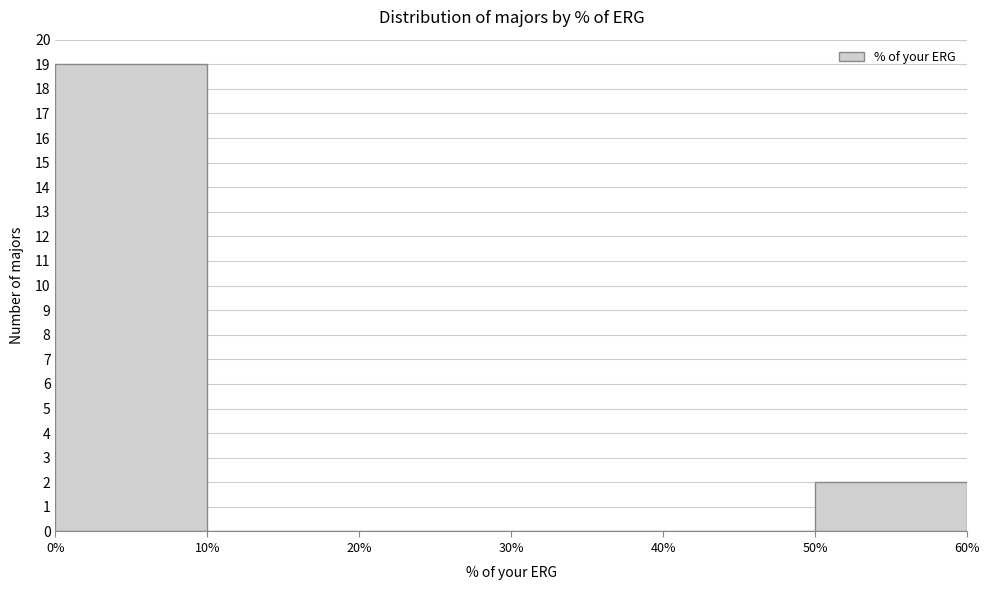

How tall is the bar that spans 50% to 60% on the x-axis? The values are not printed on the chart, so give them approximately, as read against the axis.

2